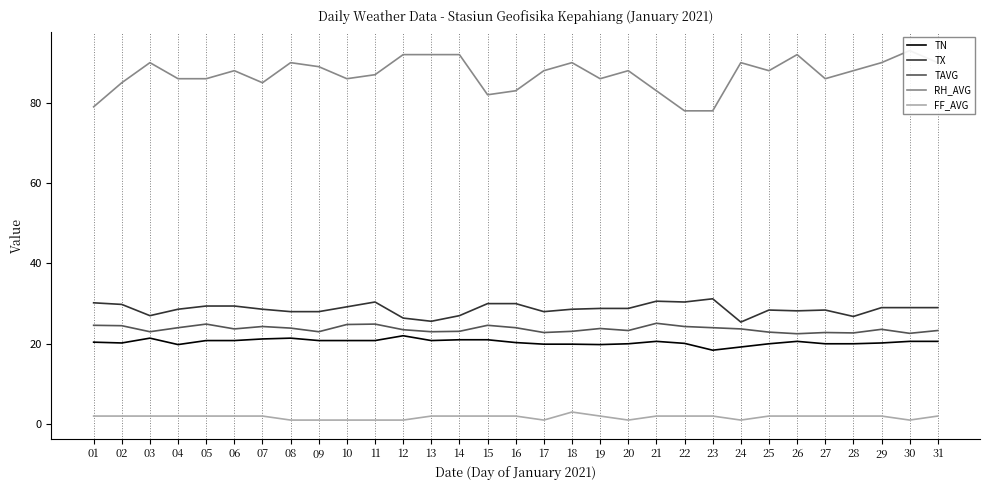

What is the value of the TN point at the 25th from the left?

20.0